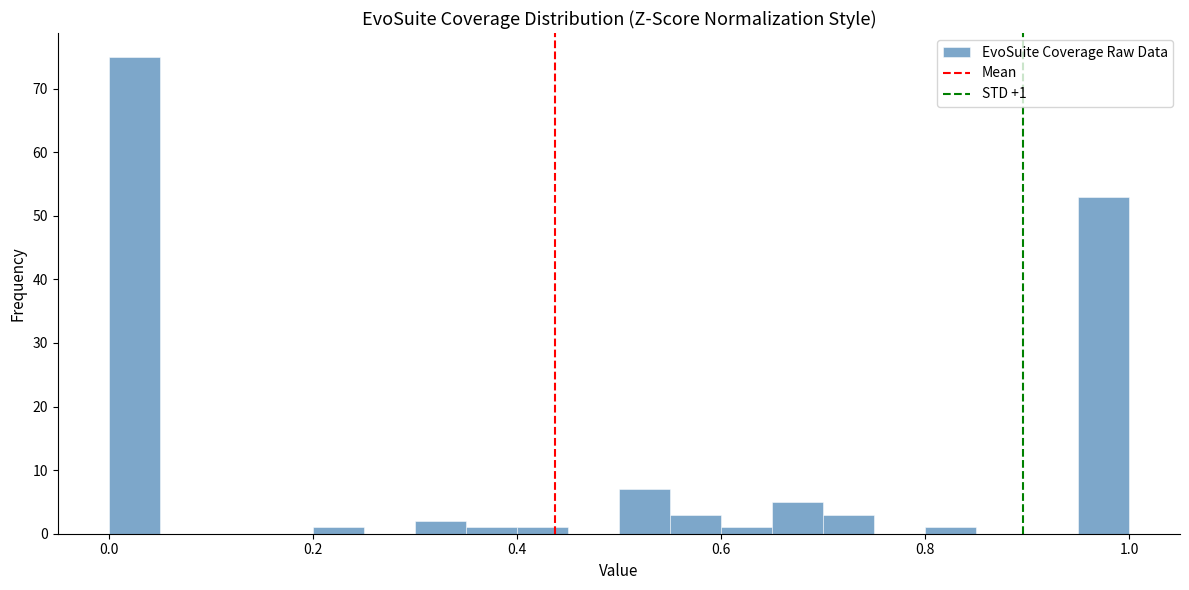

Around what value on the x-axis is the tallest bar? Give the approximate position of its centre, as read against the axis.

0.02